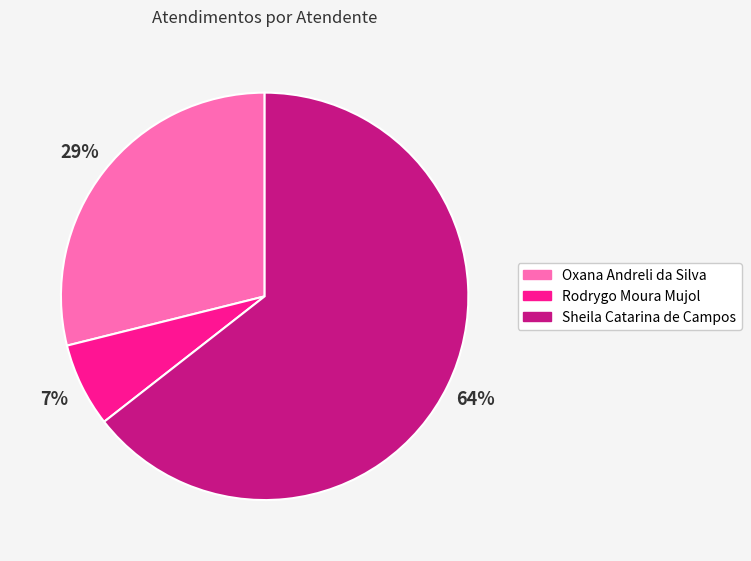

Which slice is the smallest?

Rodrygo Moura Mujol